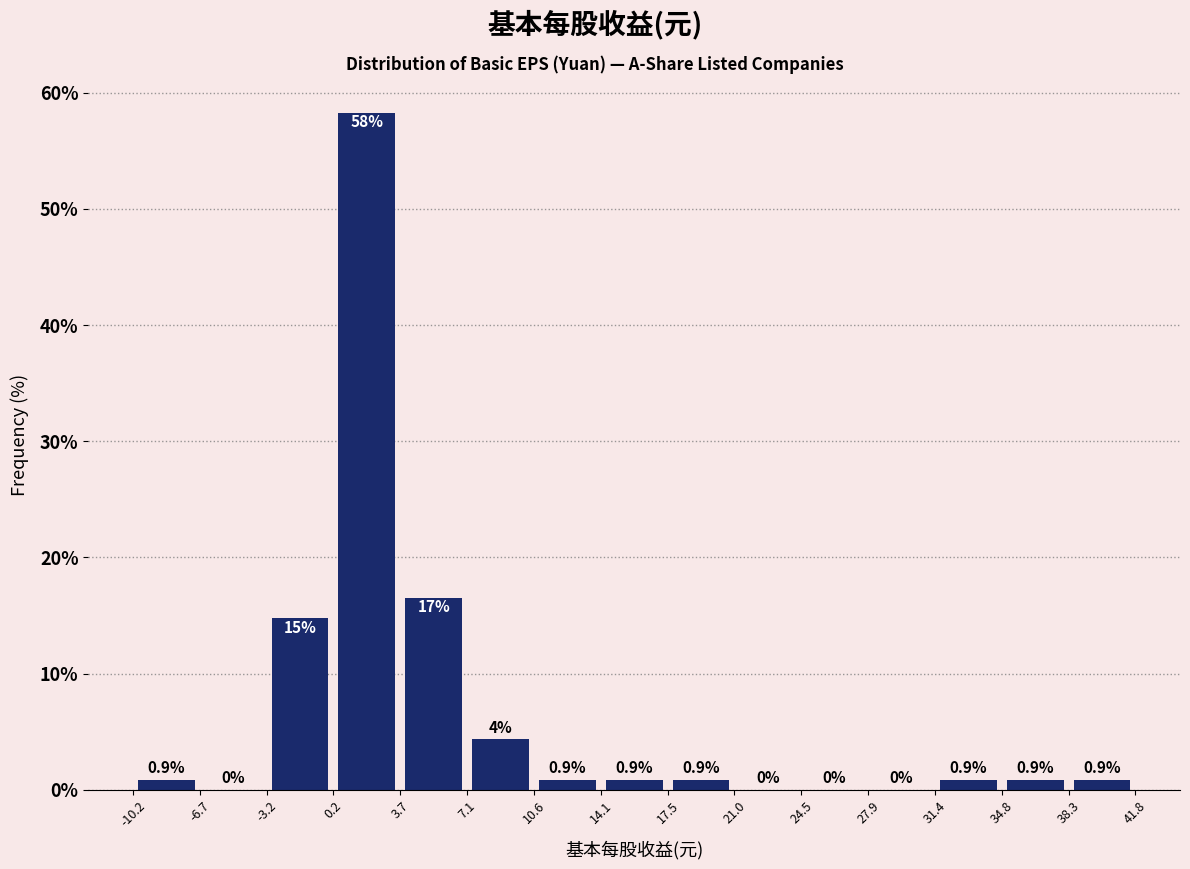

Over which range of the x-axis is the bar tallest?

0.2 to 3.7